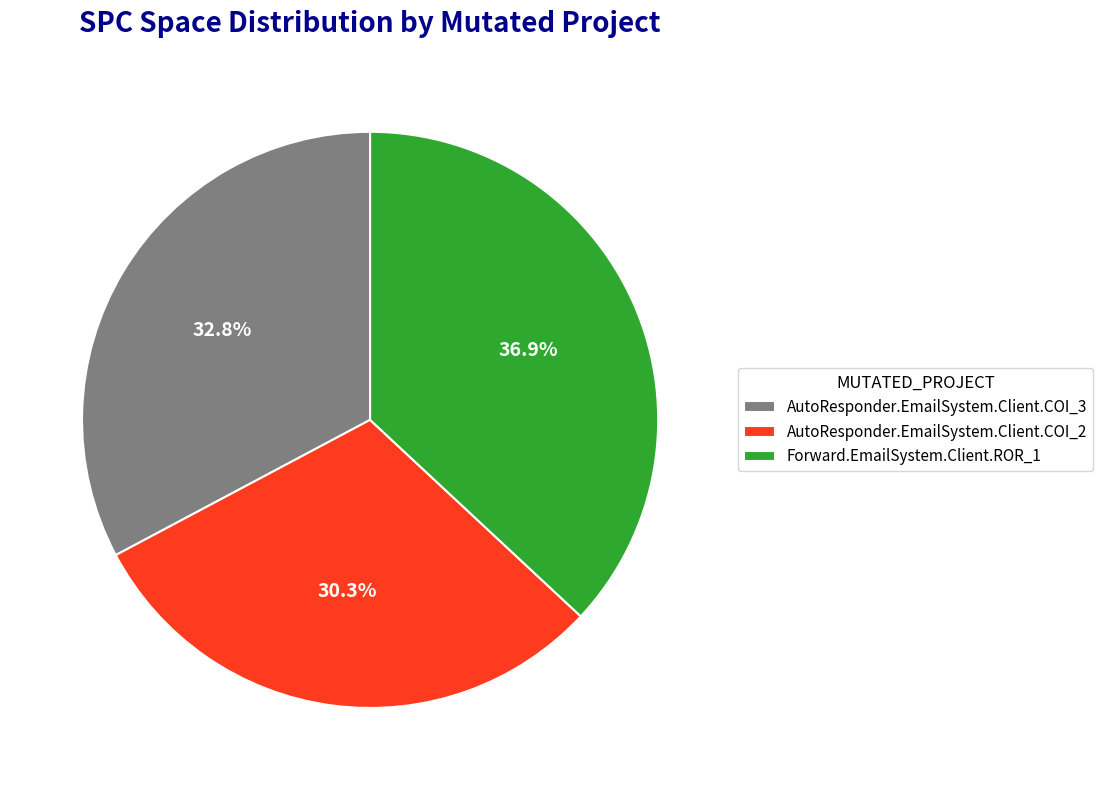

Rank the categories by value from lowest to highest.

AutoResponder.EmailSystem.Client.COI_2, AutoResponder.EmailSystem.Client.COI_3, Forward.EmailSystem.Client.ROR_1